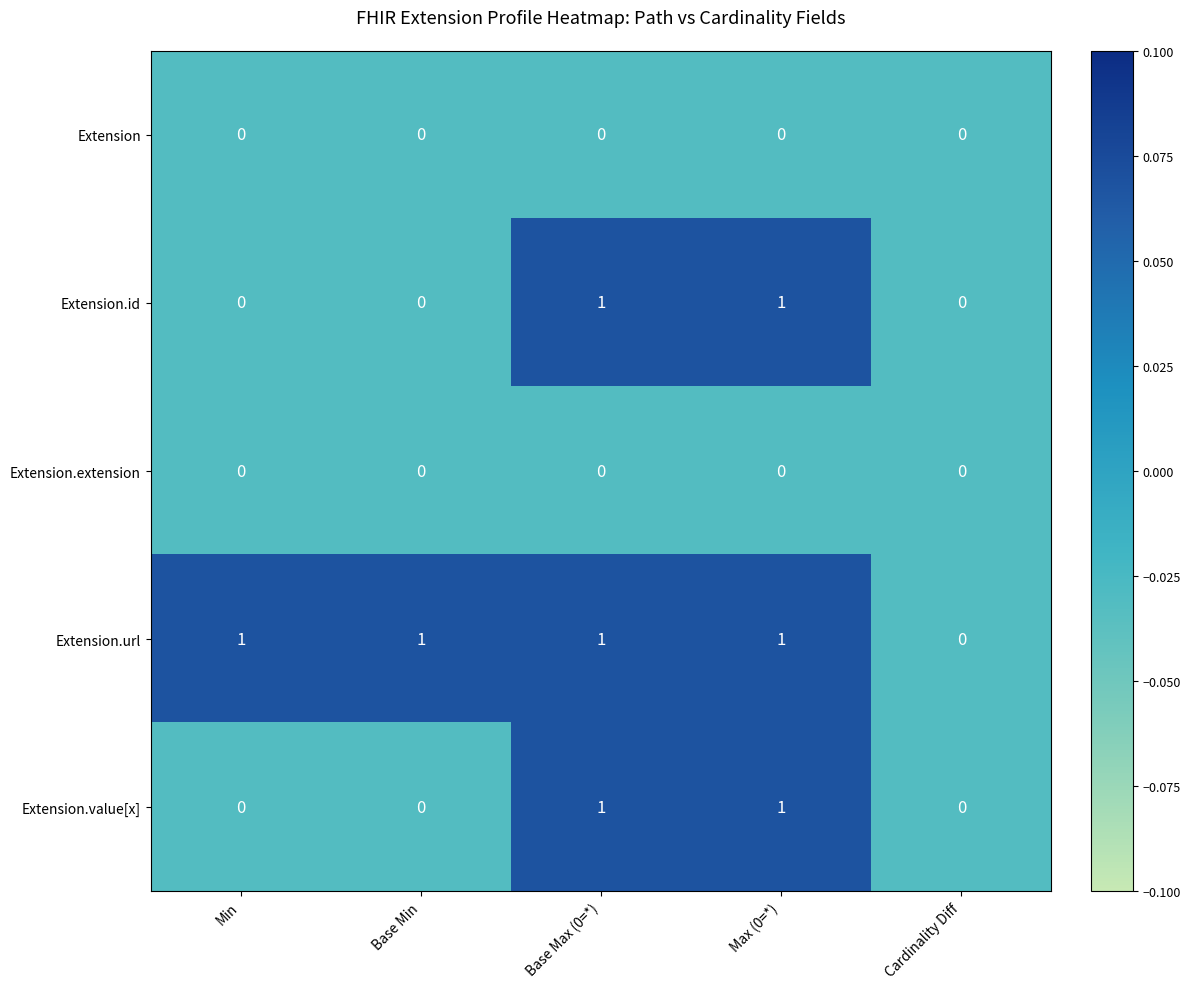

At which label does Extension.url reach its minimum?

Cardinality Diff